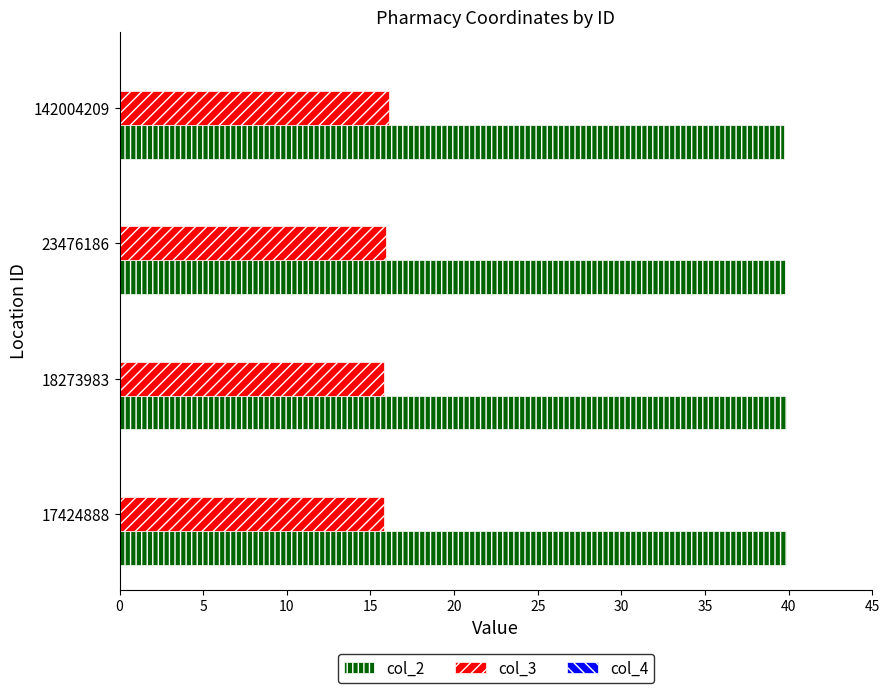

Which series has the largest total across all categories?

col_2